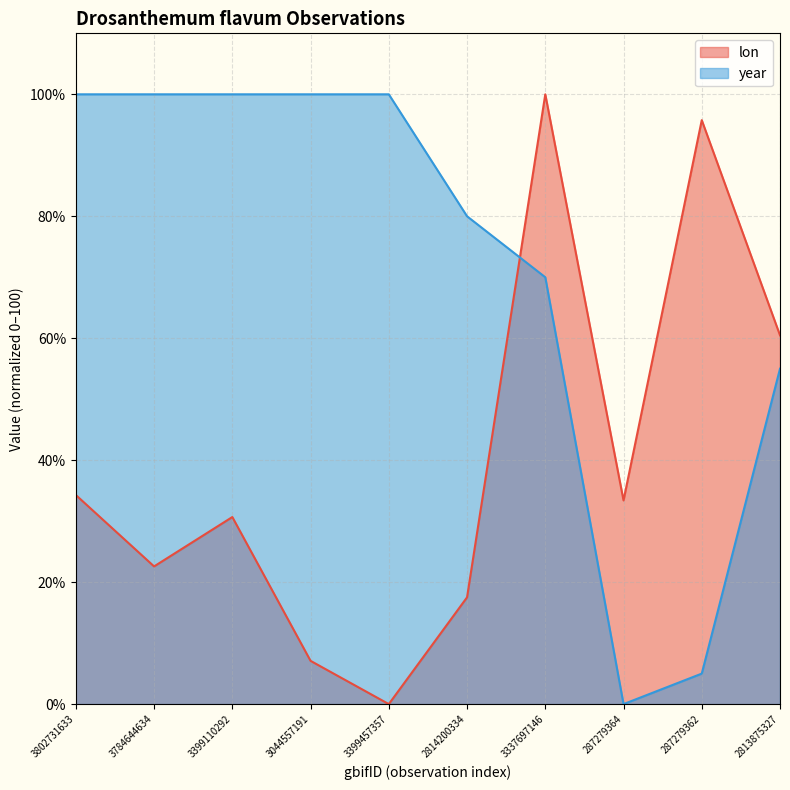

List the labels in order of year value, smallest first.

287279364, 287279362, 2813875327, 3337697146, 2814200334, 3802731633, 3784644634, 3399110292, 3044557191, 3399457357